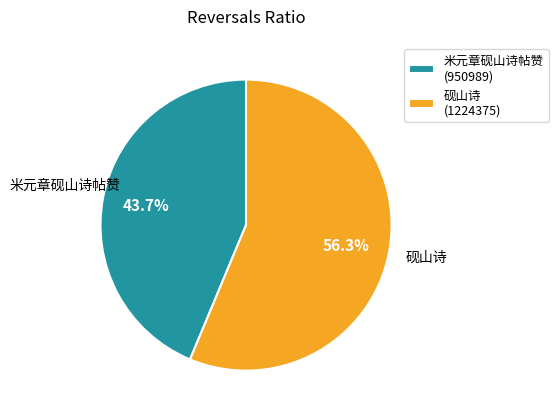

Rank the categories by value from highest to lowest.

砚山诗, 米元章砚山诗帖赞